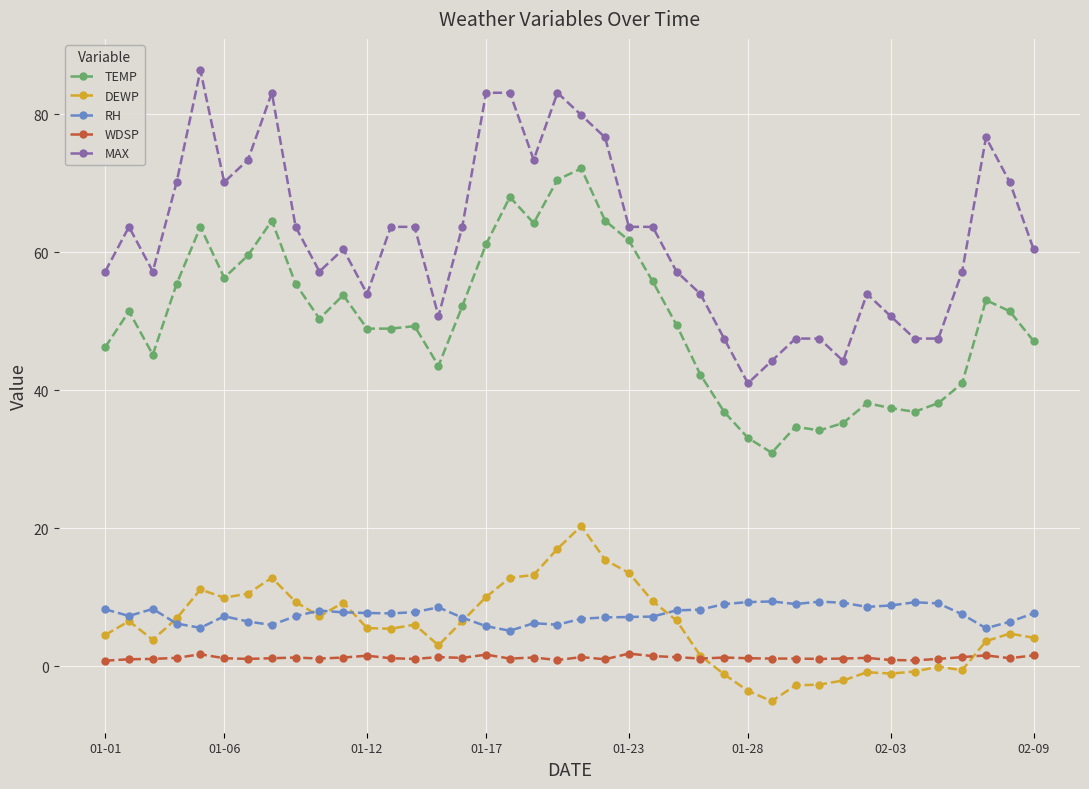

Count the number of data series in this chart.

5